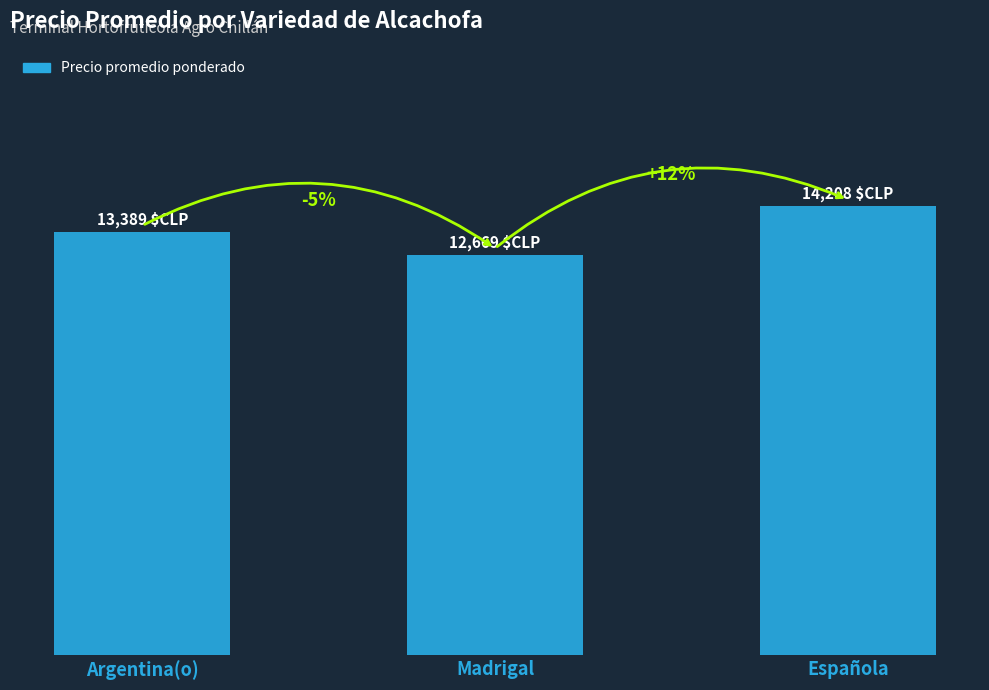

Approximately how many times larger is the value at Argentina(o) compared to Española?

0.9